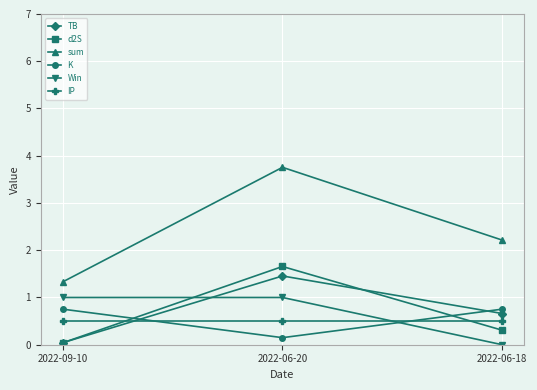

Where is TB nearest to the value 0?

2022-09-10